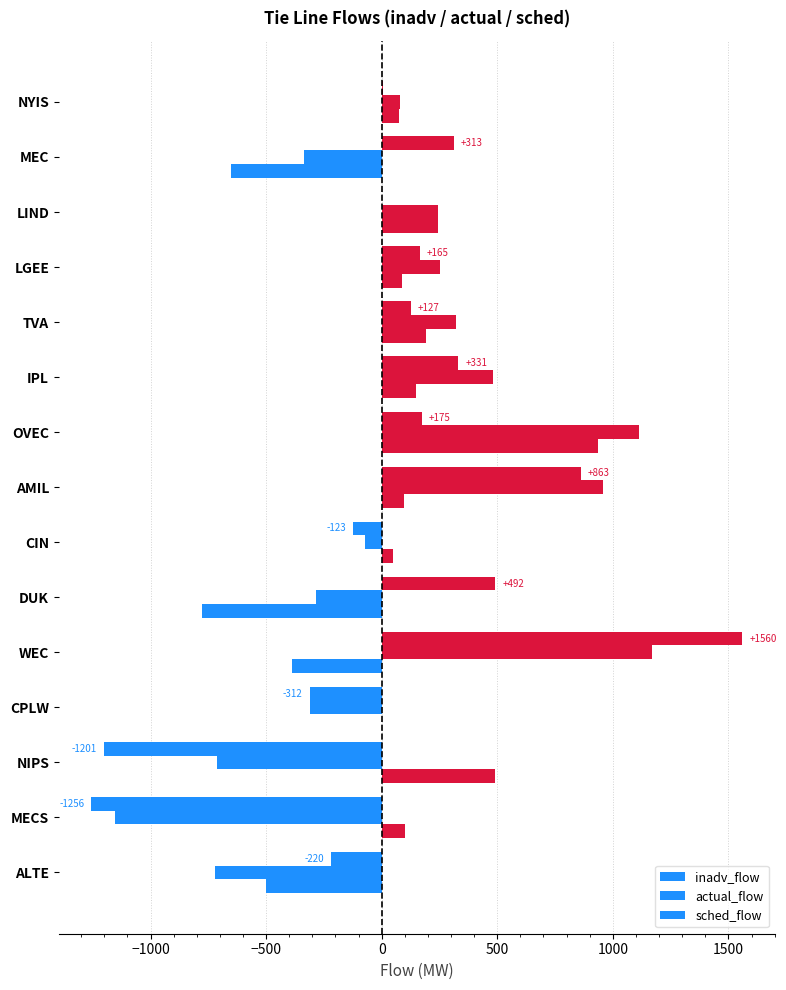

How many categories are shown in the chart?

15